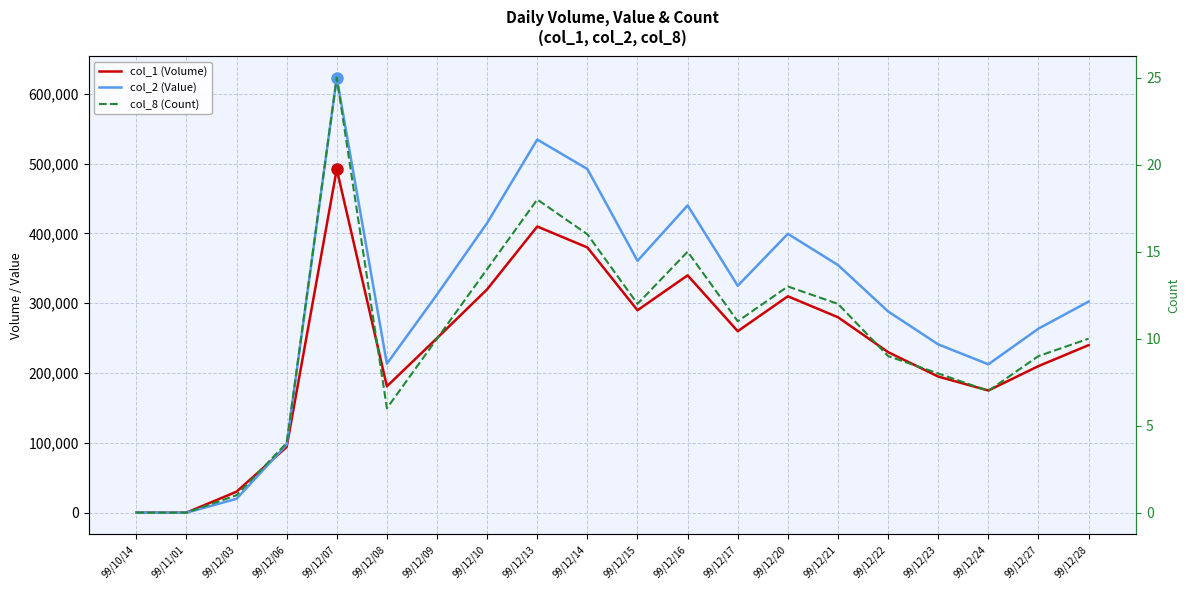

True or false: col_1 (Volume) and col_2 (Value) cross at least once.

True